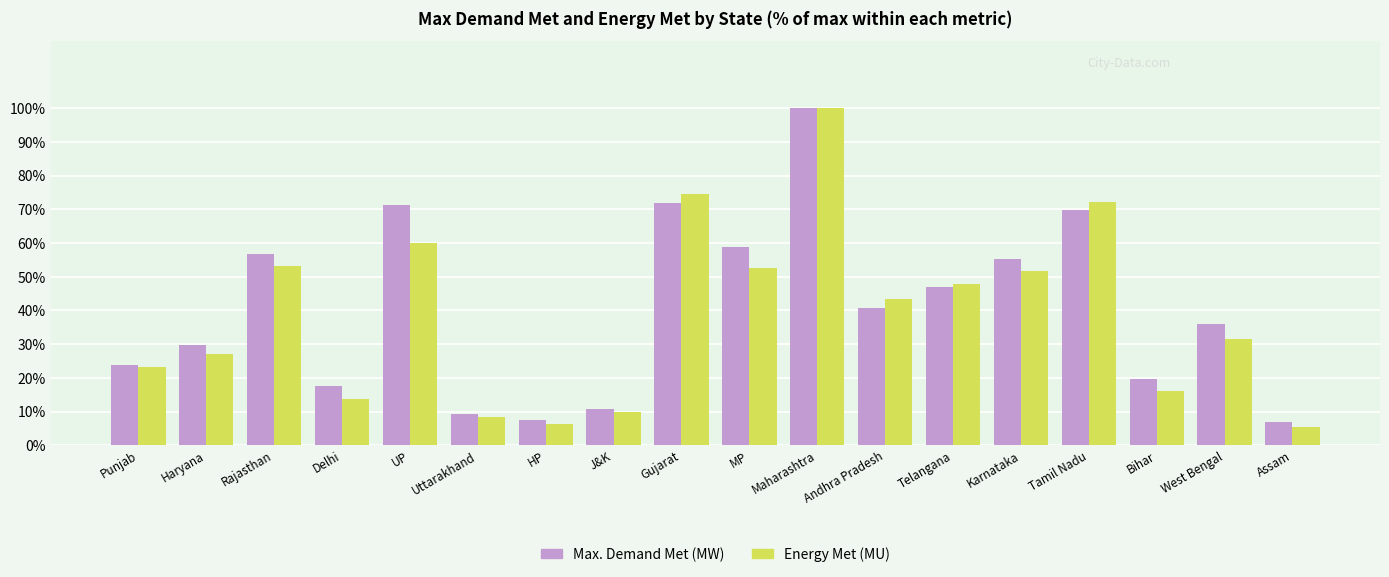

Rank the series at Bihar from lowest to highest value.

Energy Met (MU), Max. Demand Met (MW)